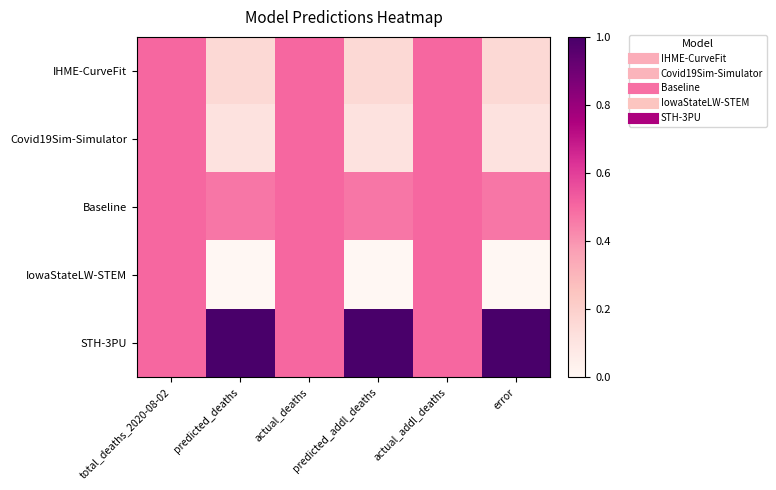

Rank the series by their maximum value, from lowest to highest.

IHME-CurveFit, Covid19Sim-Simulator, Baseline, IowaStateLW-STEM, STH-3PU